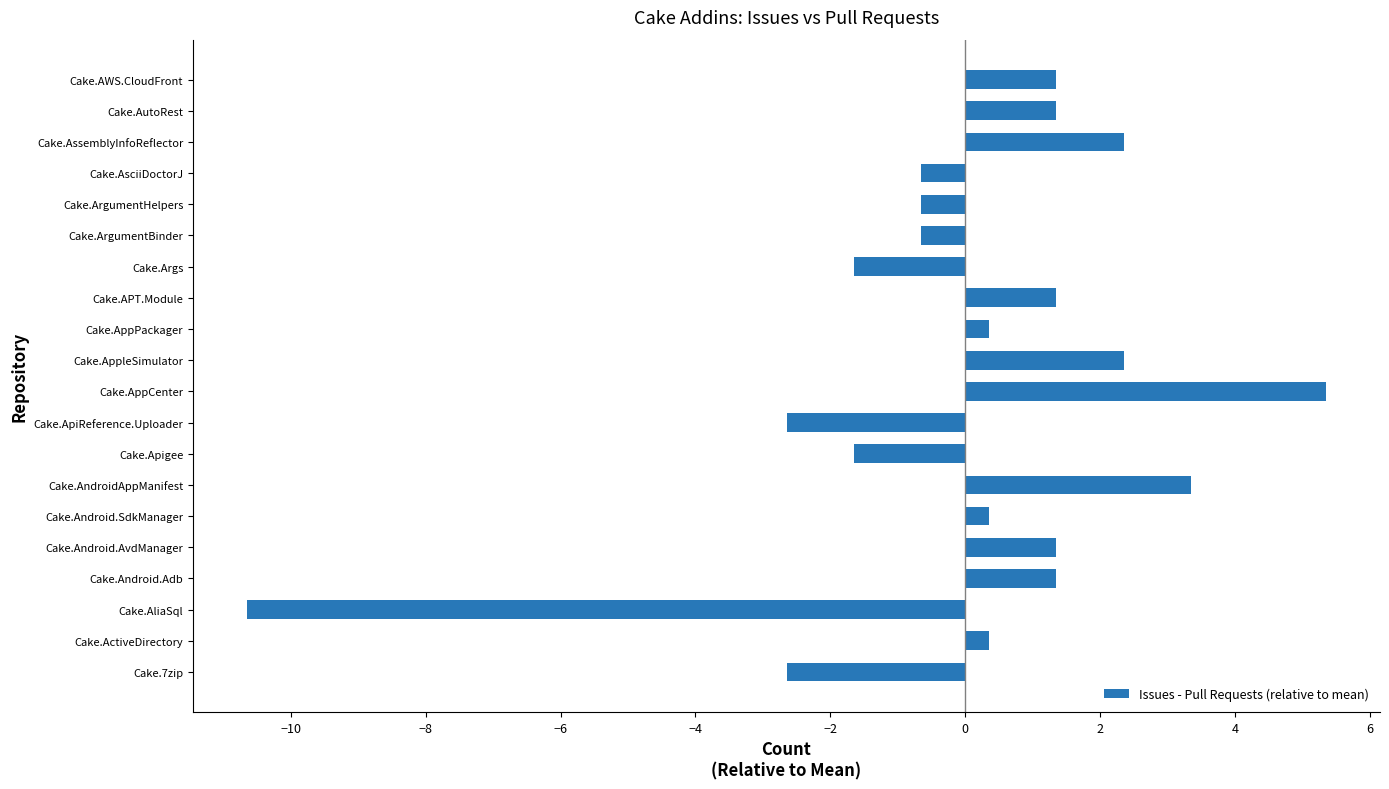

What is the sum of the values at Cake.AssemblyInfoReflector and Cake.AliaSql?

-8.3